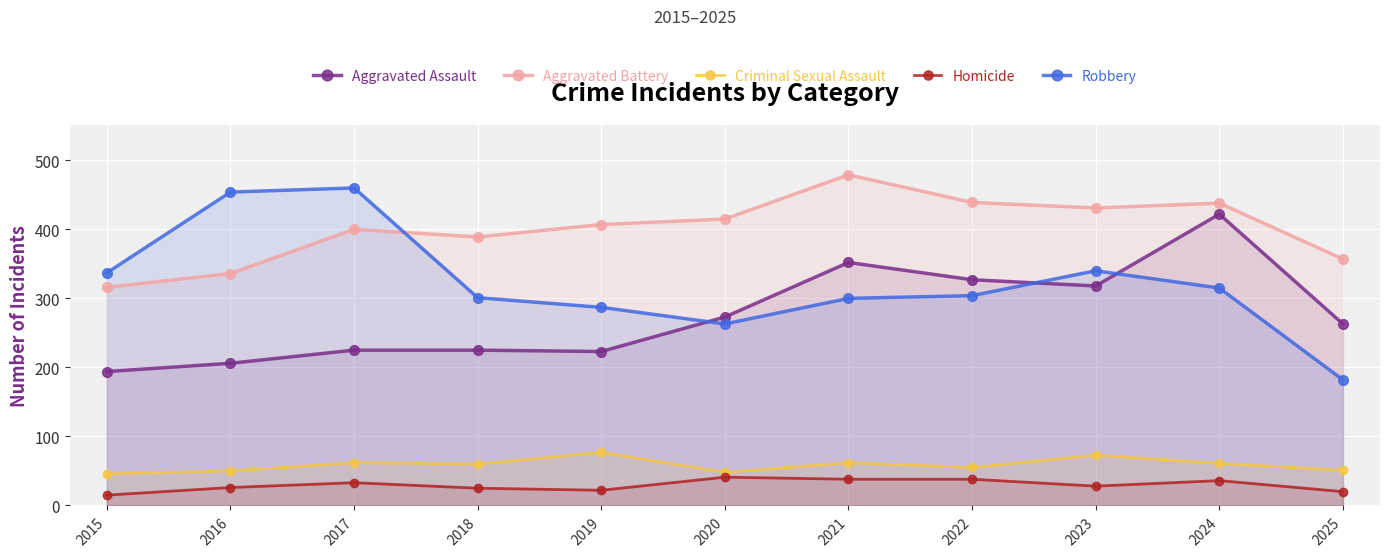

What is the difference between the highest and lowest values at 2021?

441